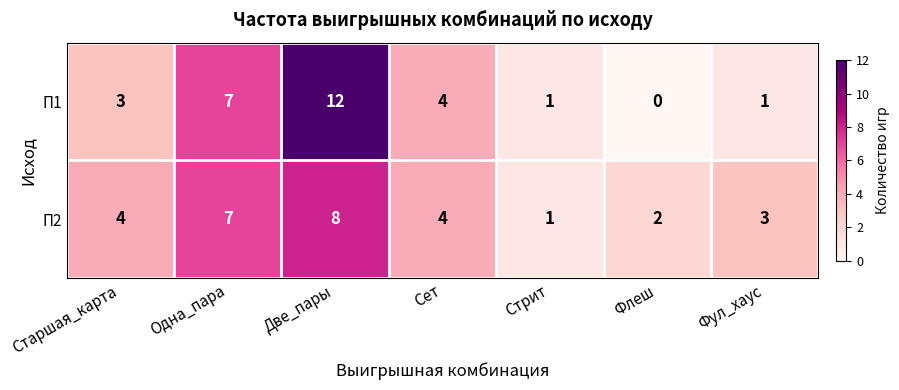

At which category is the sum across all series the highest?

Две_пары